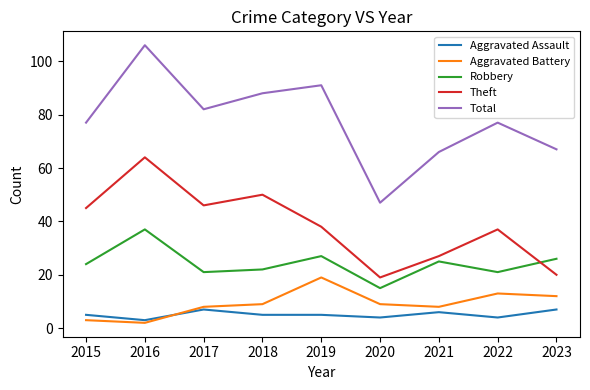

What is the approximate value of Aggravated Battery at 2019?

19